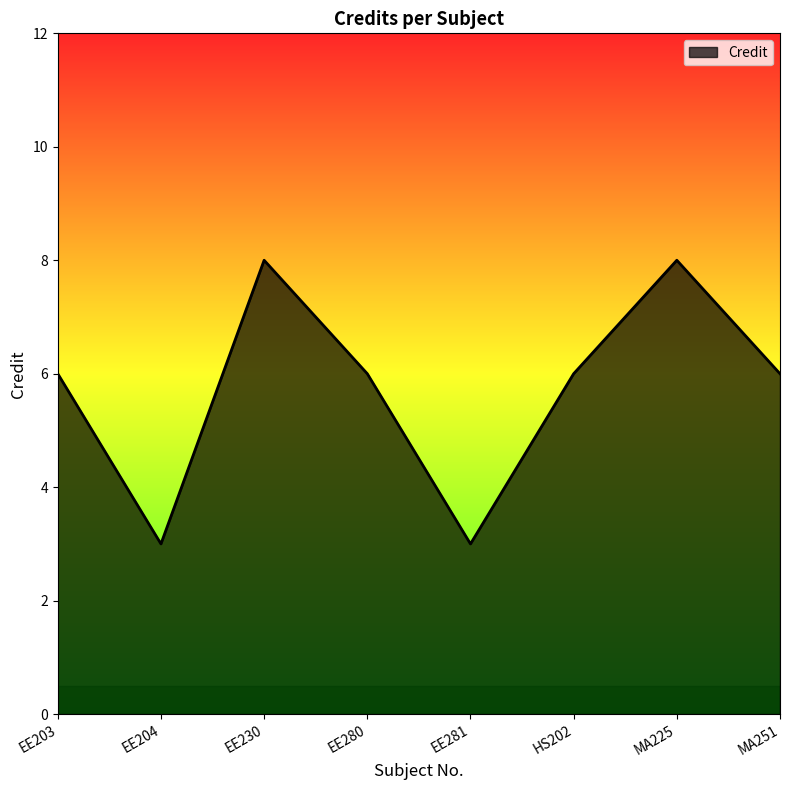

What is the difference between the second highest and second lowest values?

5